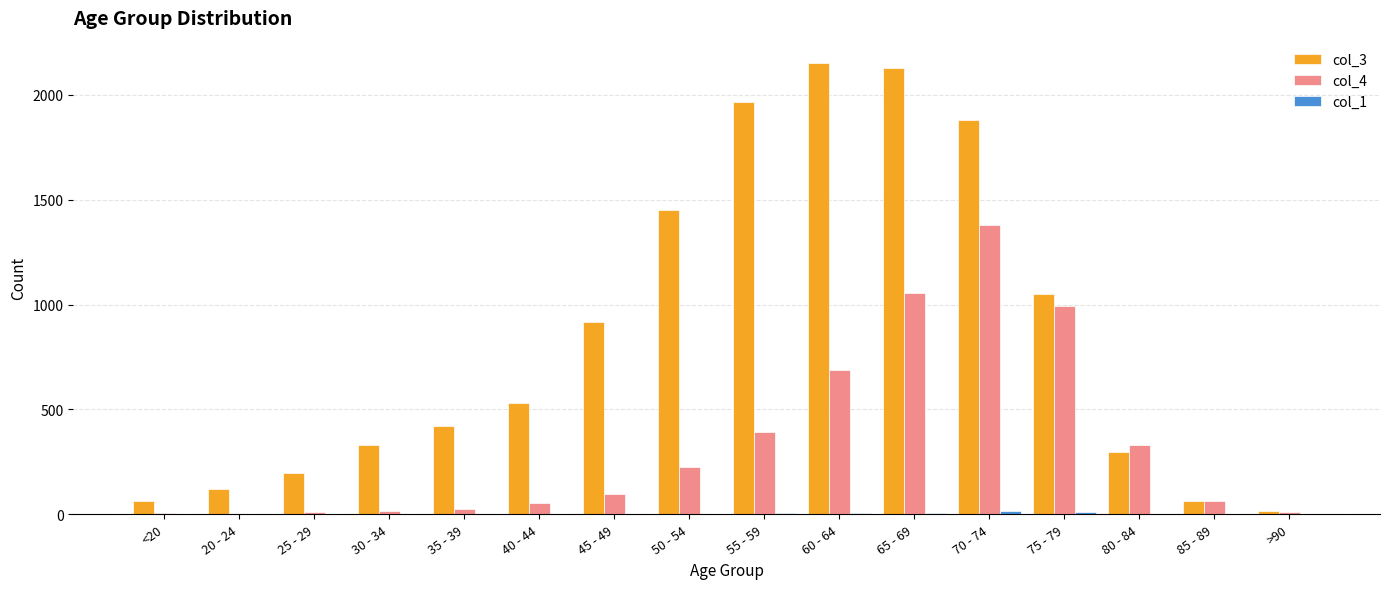

Which series has the largest total across all categories?

col_3